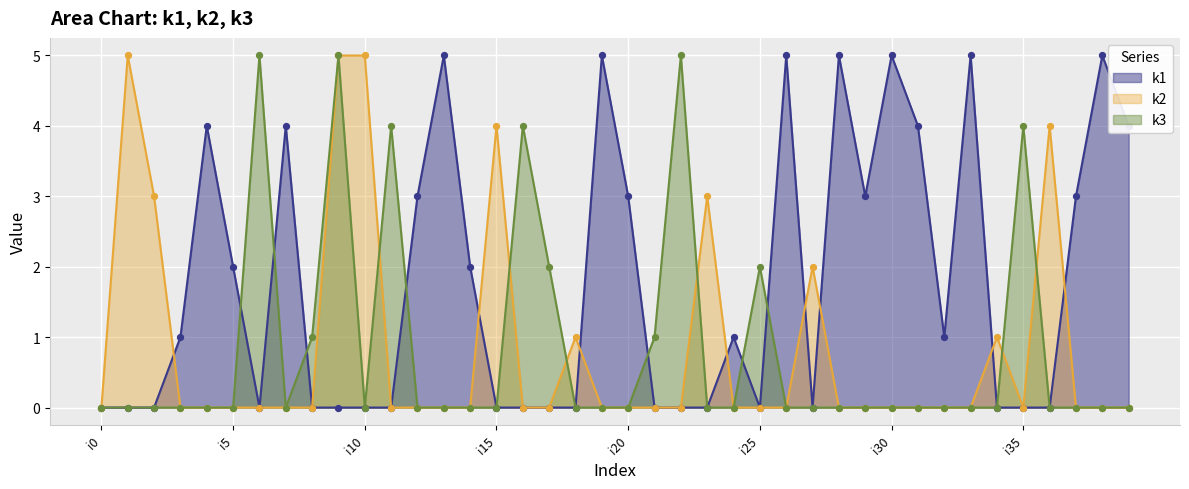

Which series has the widest spread of Y values?

k1